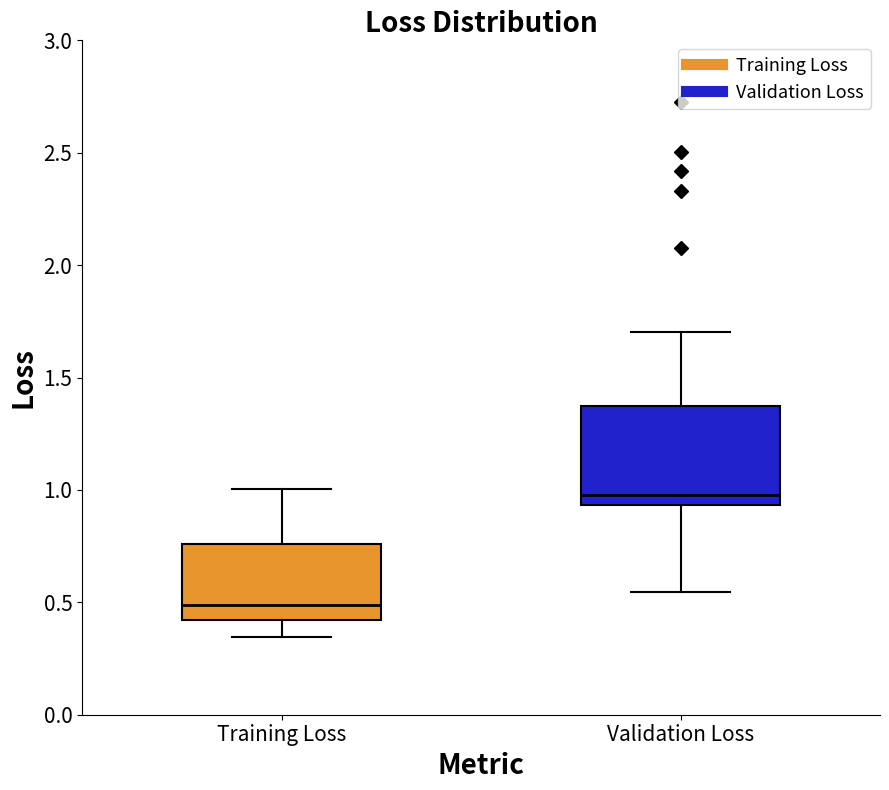

Which box's median line is the highest?

Validation Loss